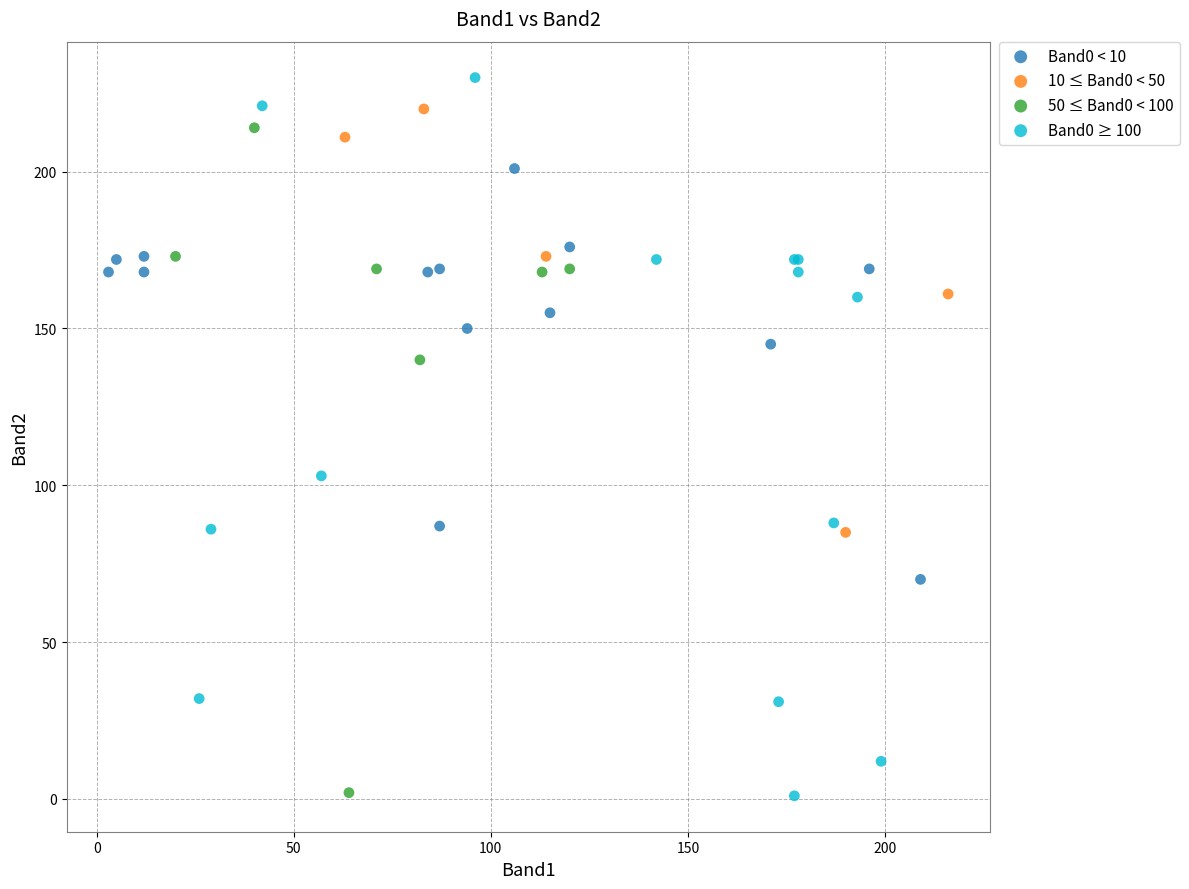

Which series has the largest Y range (max minus min)?

Band0 ≥ 100